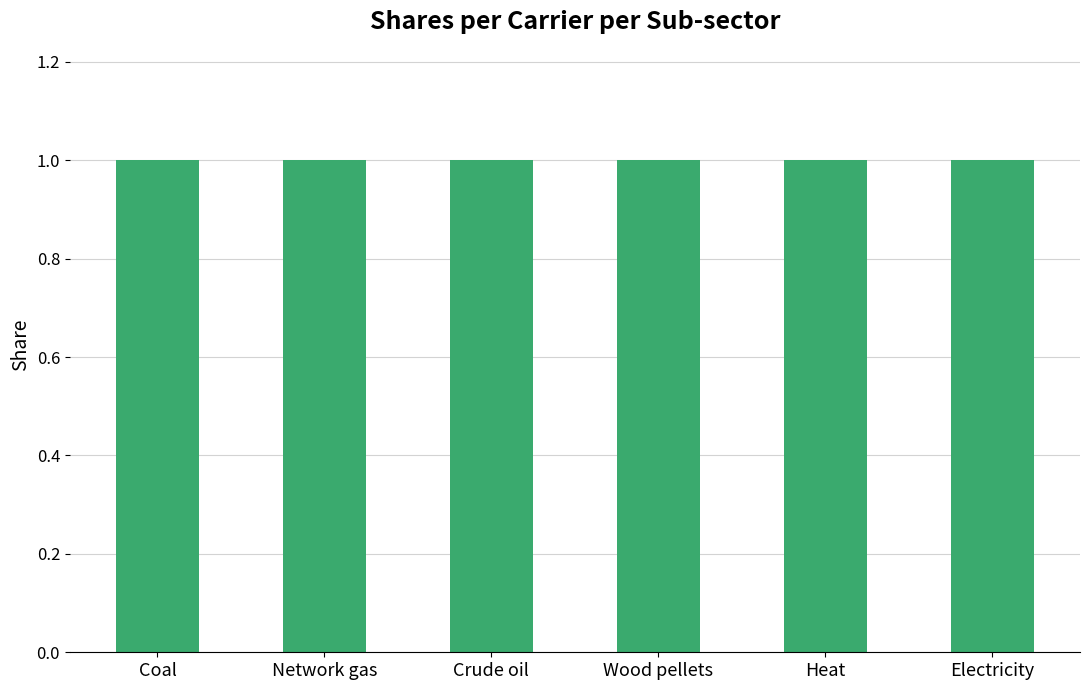

Between Crude oil-Chemicals and Electricity-Chemicals, which is larger?

Crude oil-Chemicals